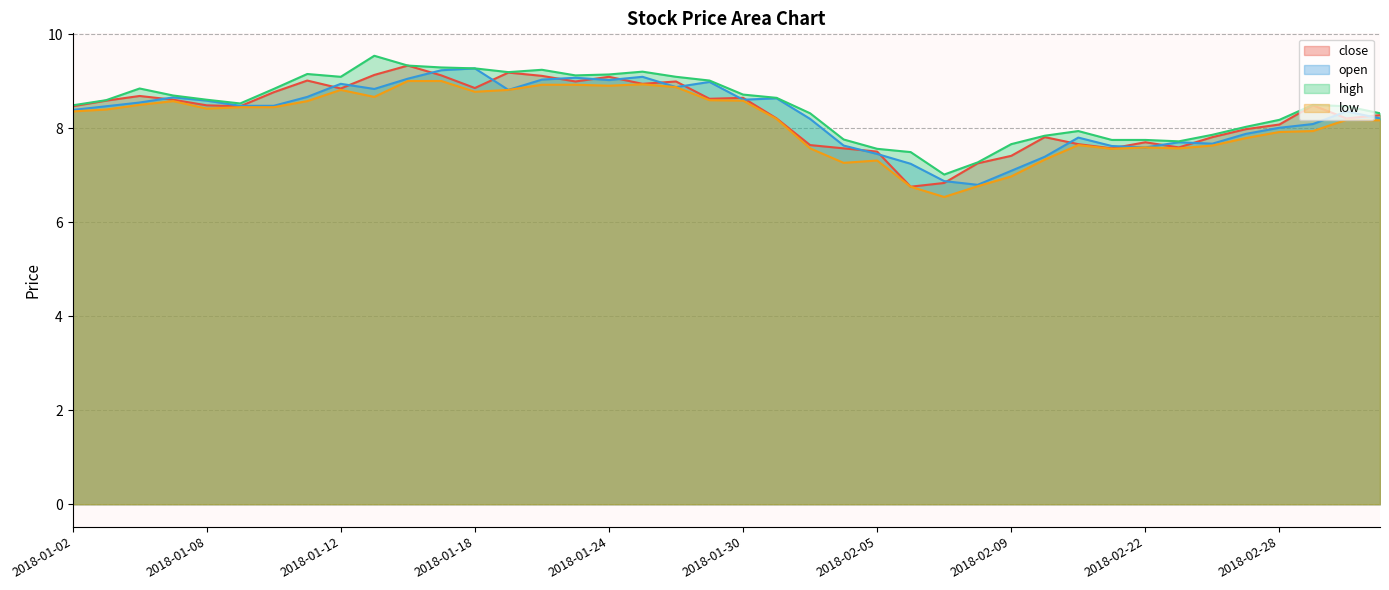

The close series shows 2.8 at 2018-01-29. True or false?

False